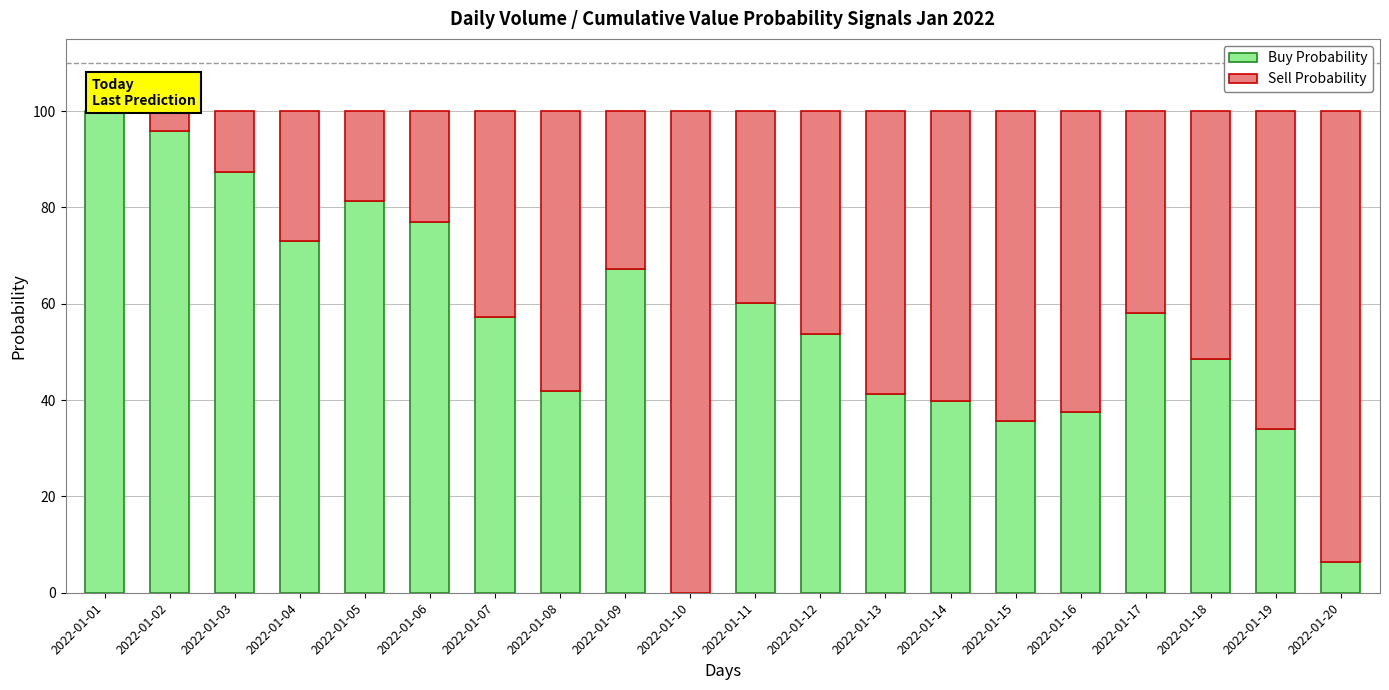

Where is Buy Probability nearest to the value 50?

2022-01-18